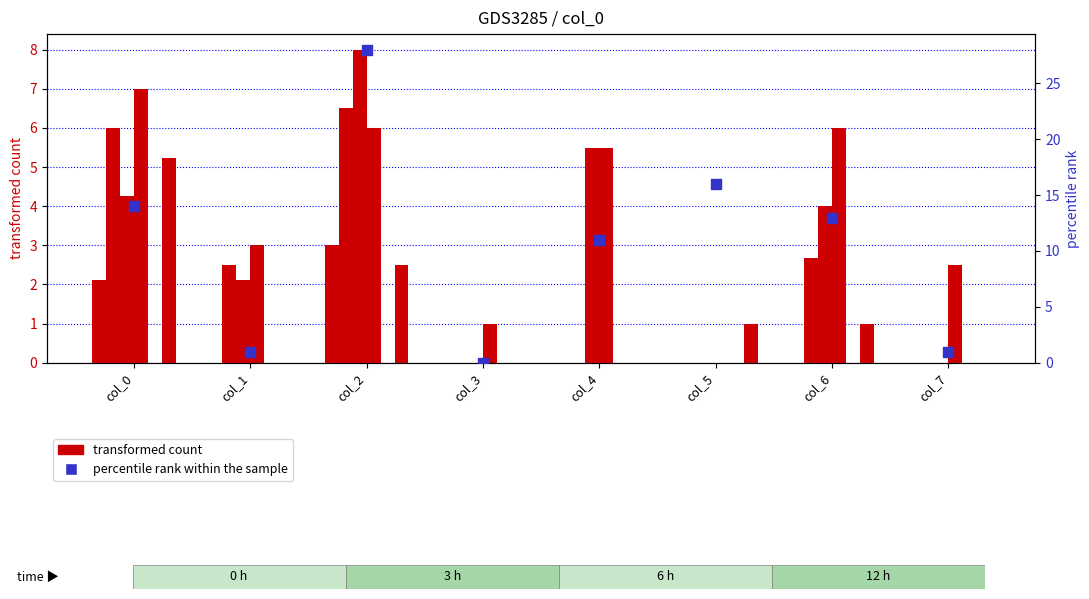

What are all the series names shown in the legend?

transformed count, percentile rank within the sample